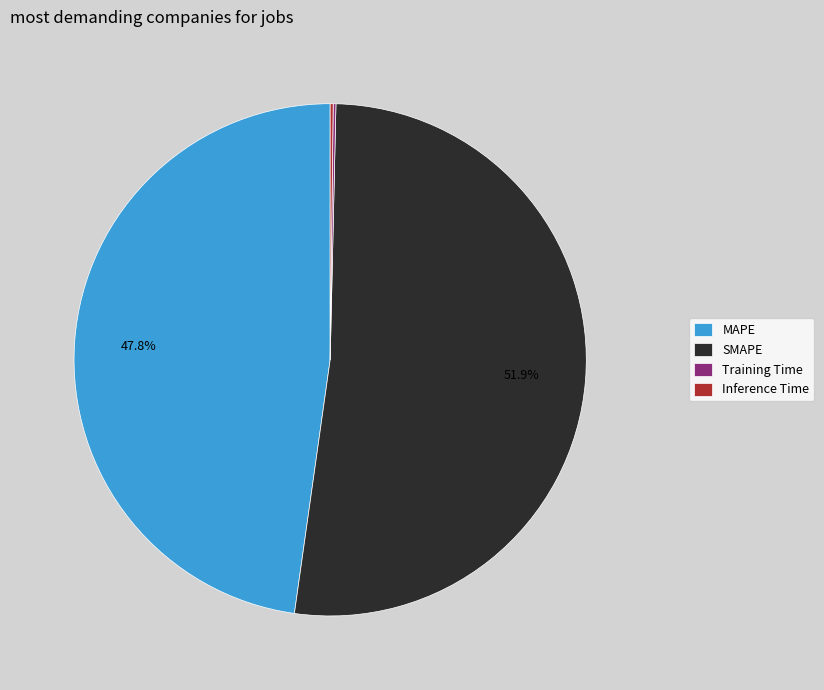

Which slice is the largest?

SMAPE